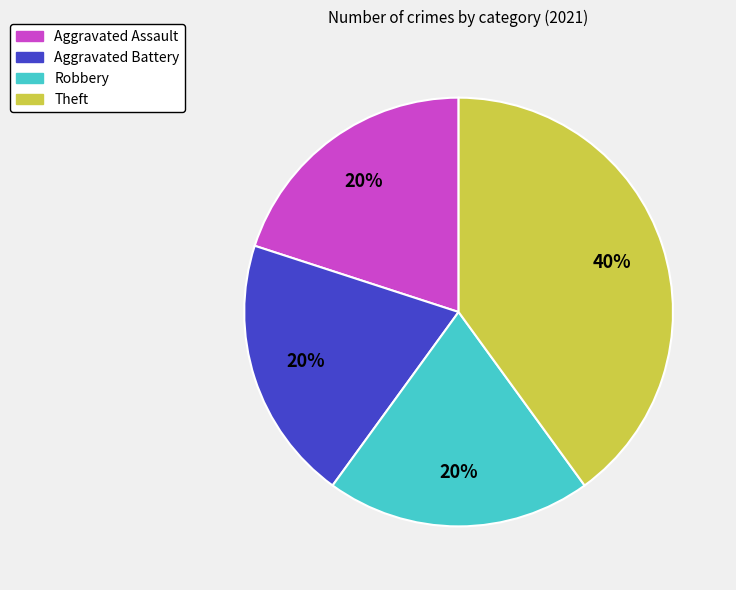

To the nearest percent, what is the combined percentage of Aggravated Battery and Robbery?

40%